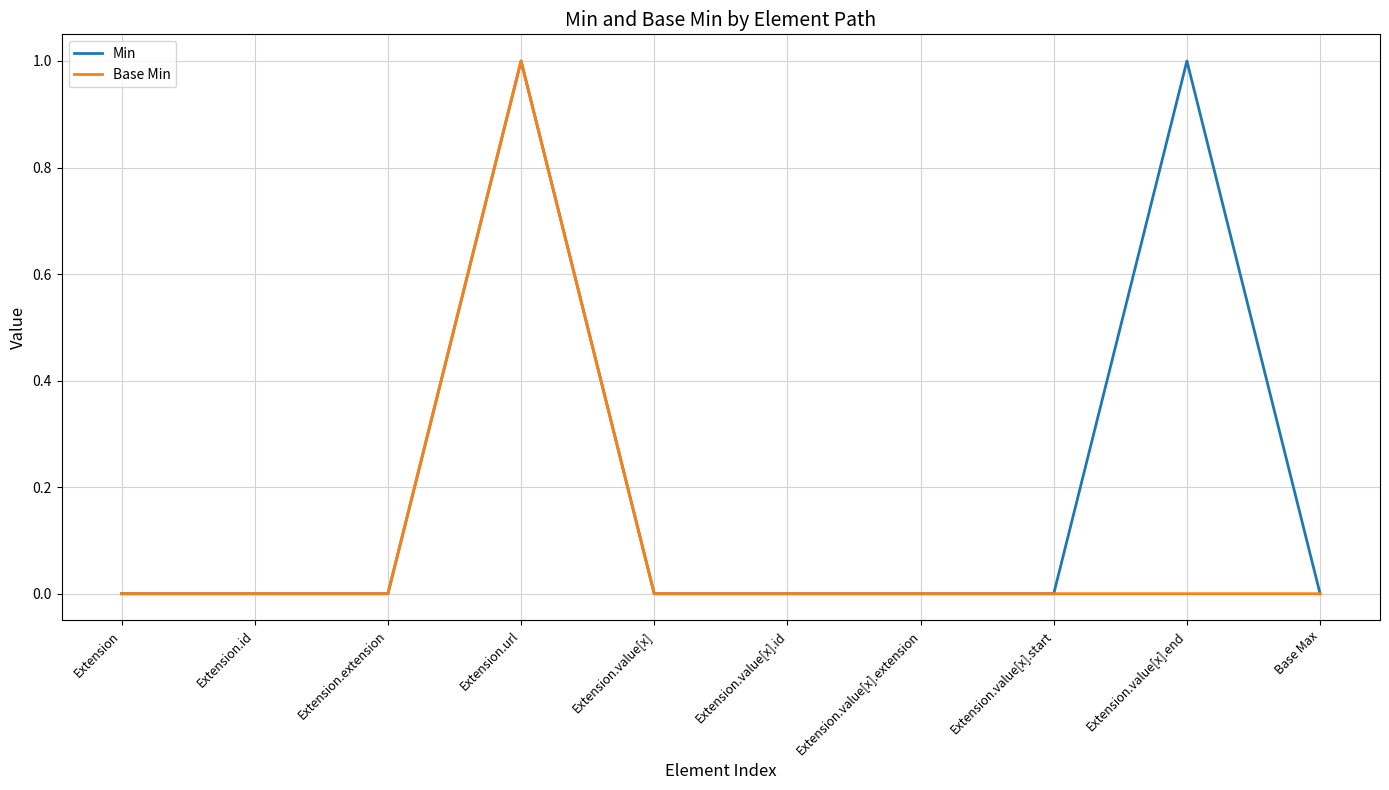

What are all the series names shown in the legend?

Min, Base Min